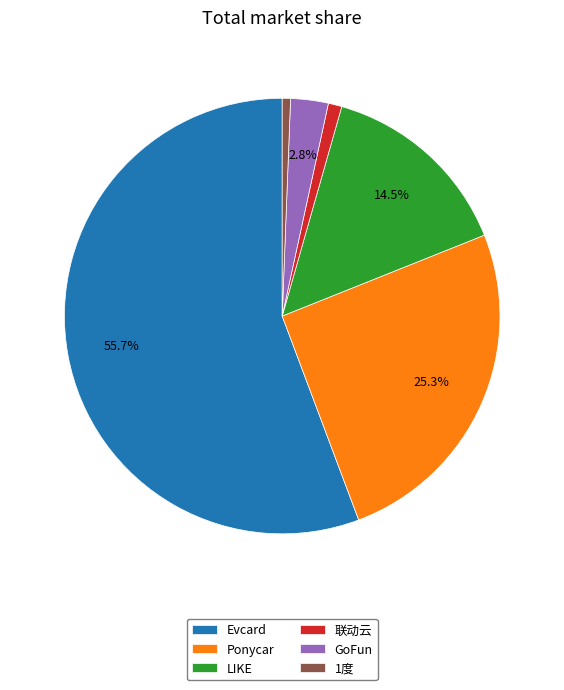

True or false: Ponycar accounts for 25% of the total.

True